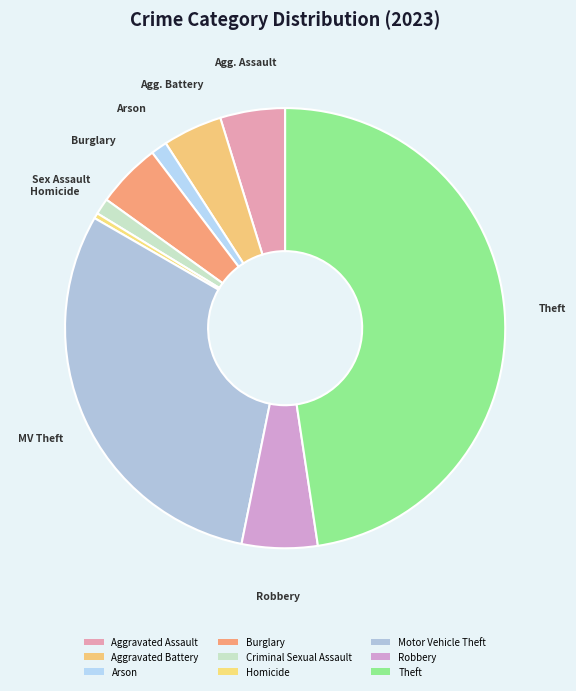

Which slice is the largest?

Theft